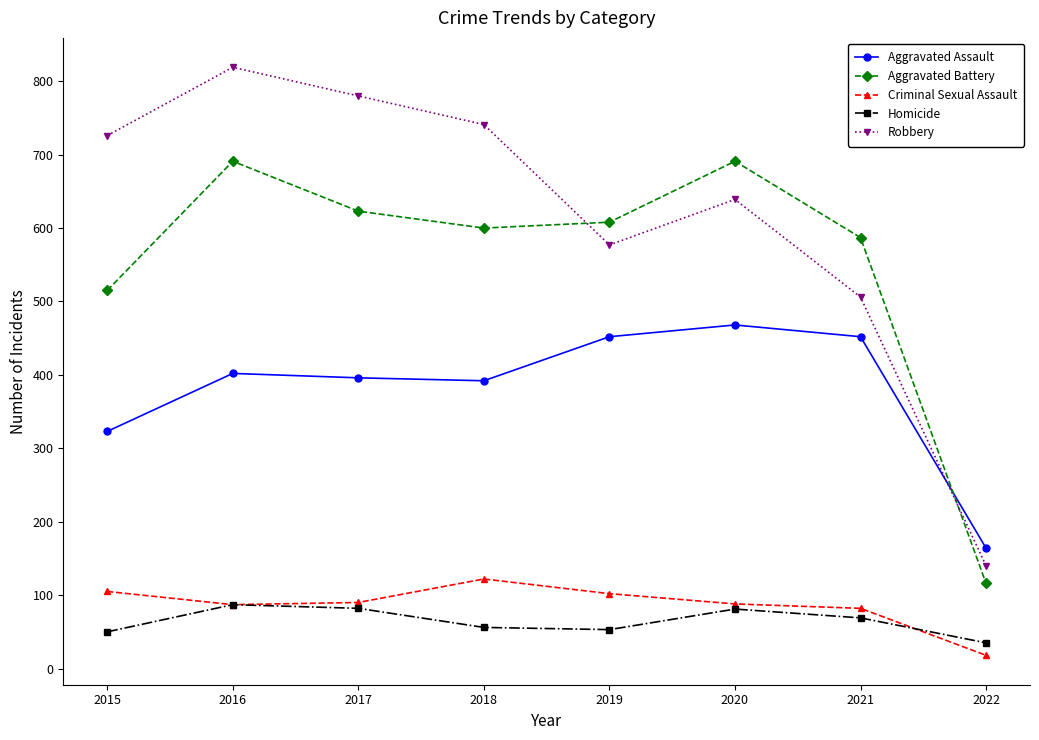

Where is the first local minimum for Robbery?

2019